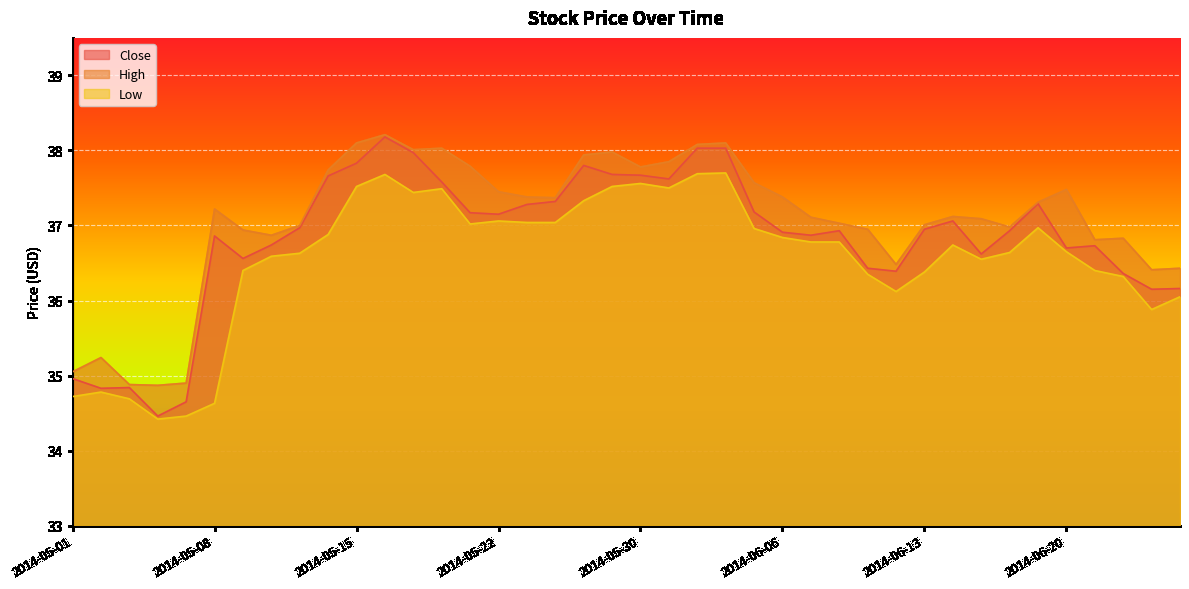

Read the Low value at 2014-06-25.

35.9